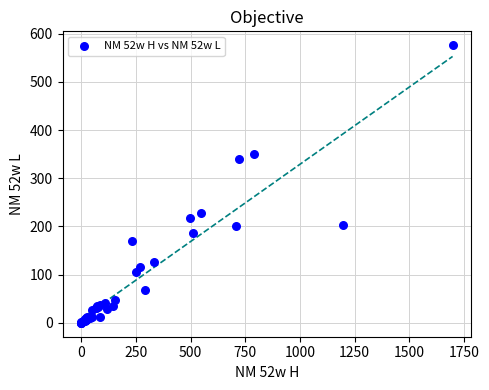

What Y value in the scatter plot is closest to 288?

340.1